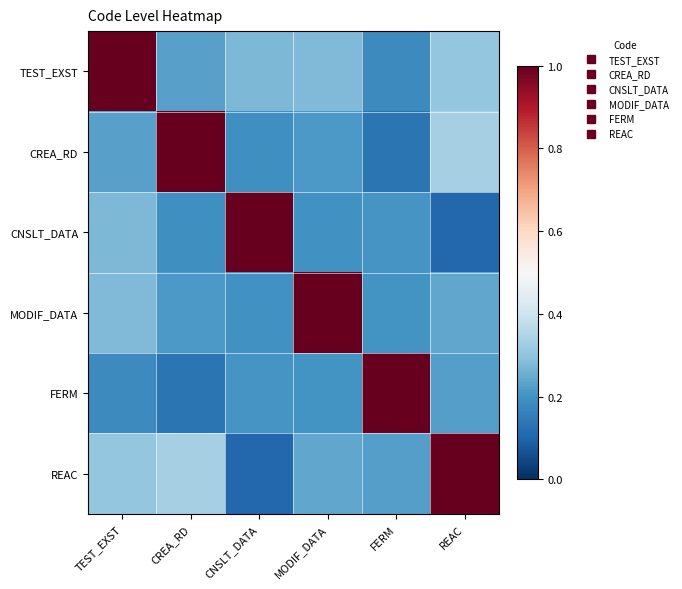

Which has a higher value, TEST_EXST or MODIF_DATA?

TEST_EXST